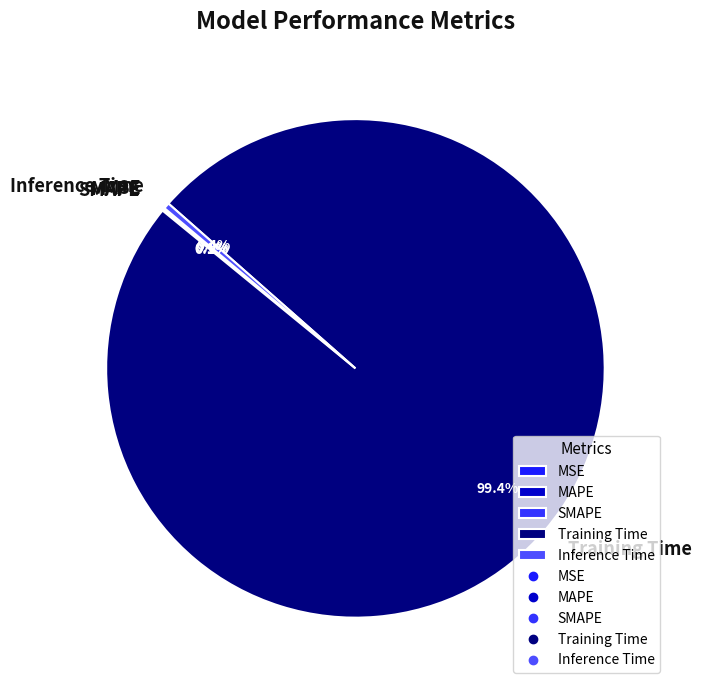

To the nearest percent, what is the difference between the largest and smallest slice percentages?

99%